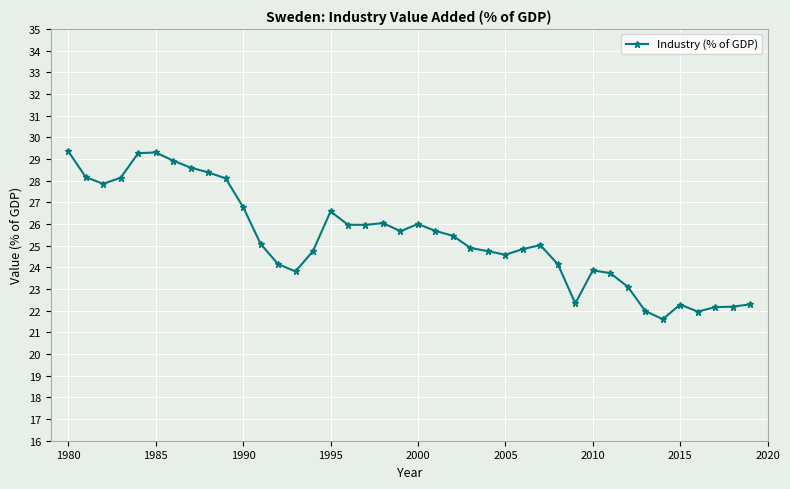

What is the sum of all values?

1013.8